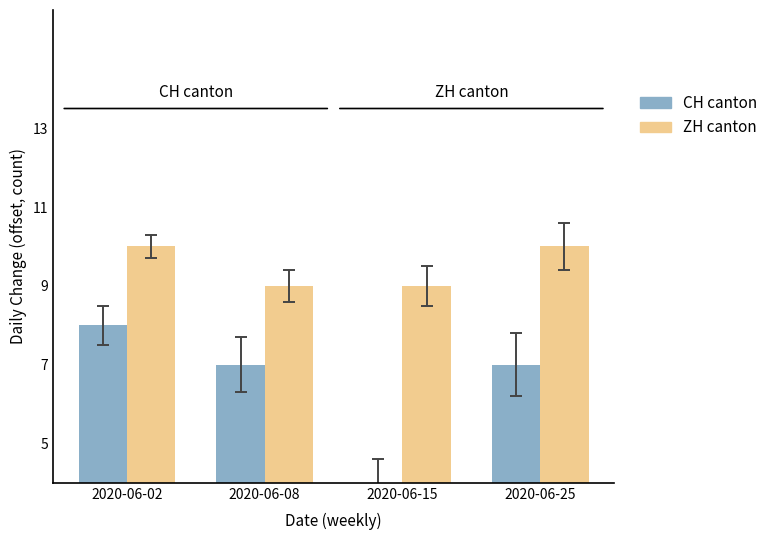

What is the smallest value displayed?

4